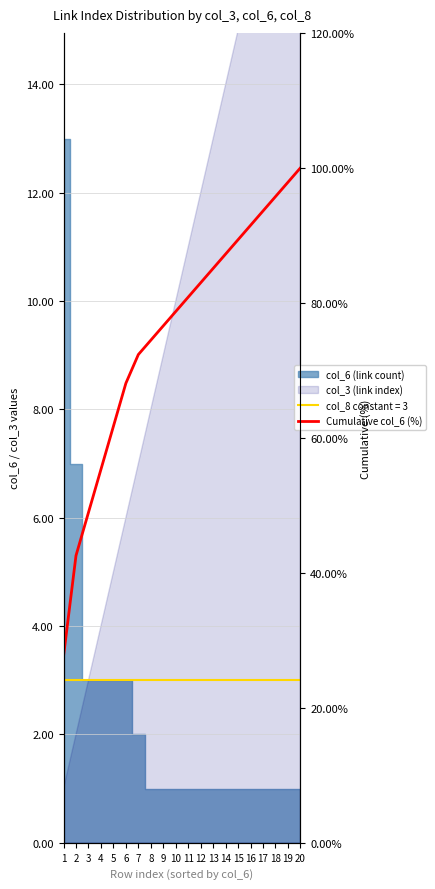

Is it true that the value at 14 is 87.2?

True